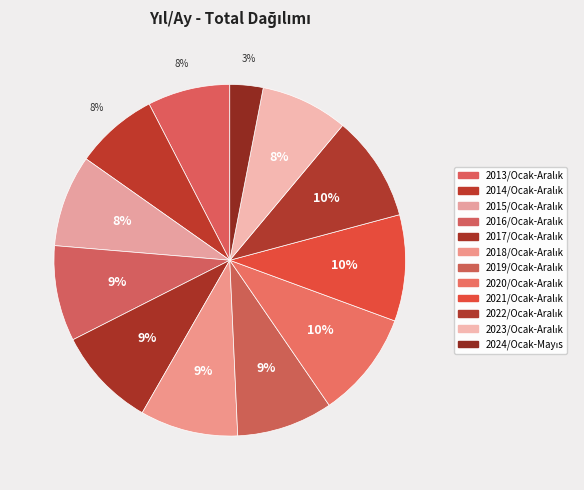

To the nearest percent, what portion does 2015/Ocak-Aralık represent?

8%